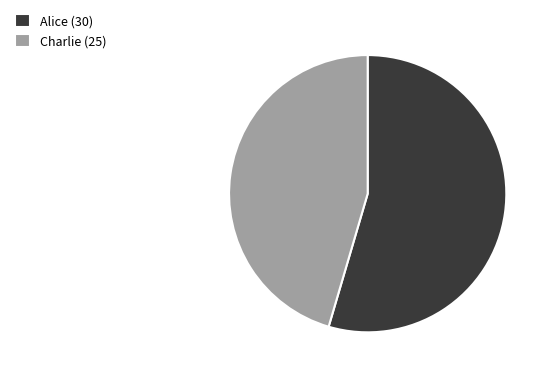

Which slice represents more than half of the pie?

Alice